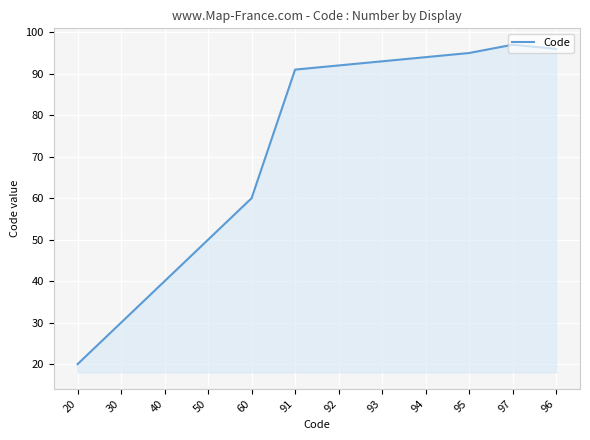

Reading left to right, list all the values displayed in this chart.

20=20	30=30	40=40	50=50	60=60	91=91	92=92	93=93	94=94	95=95	97=97	96=96